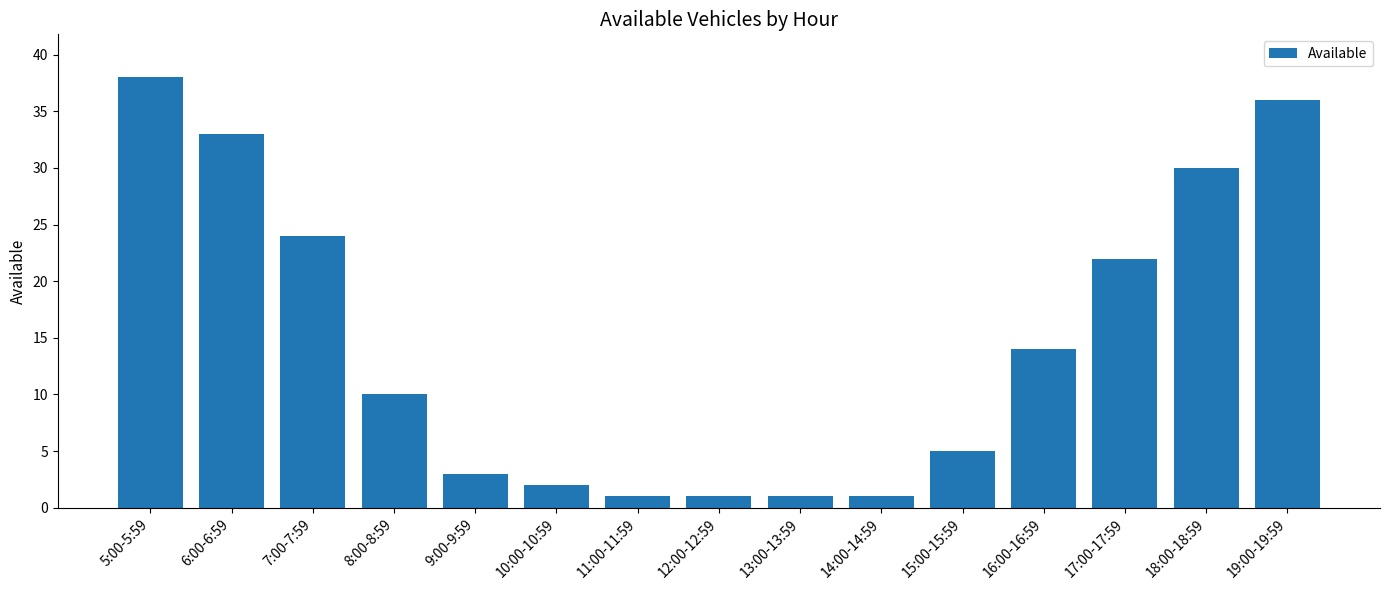

What is the label of the 1st bar from the left?

5:00-5:59